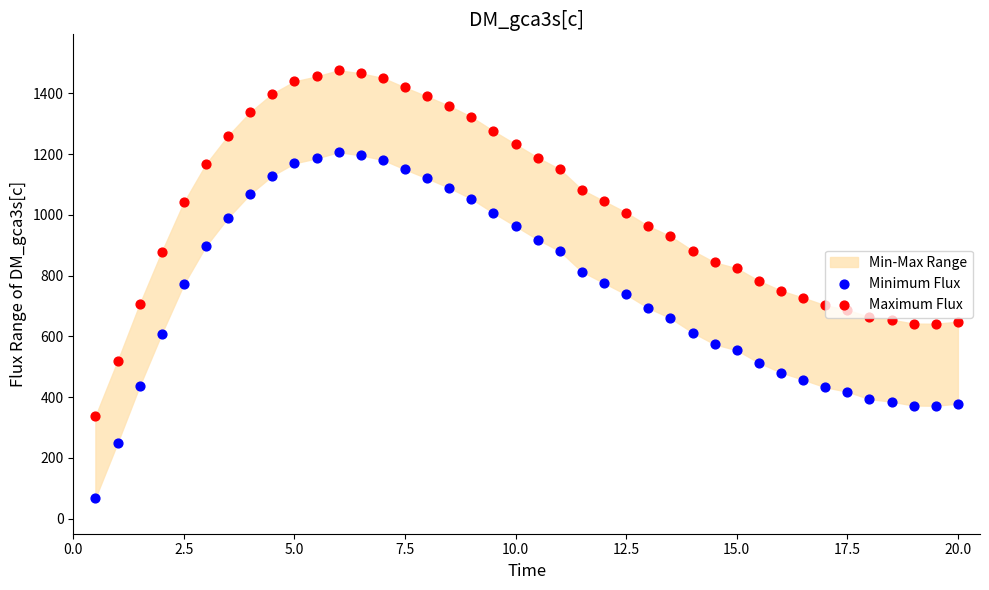

Which series contains the lowest Y value?

Minimum Flux